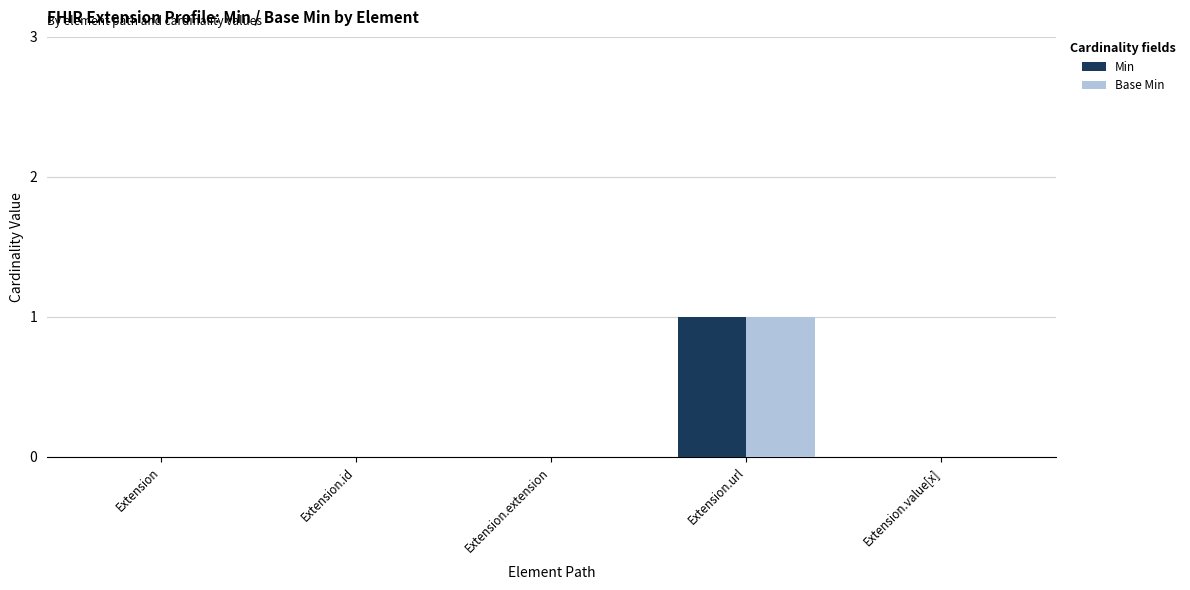

Are the bars horizontal?

No